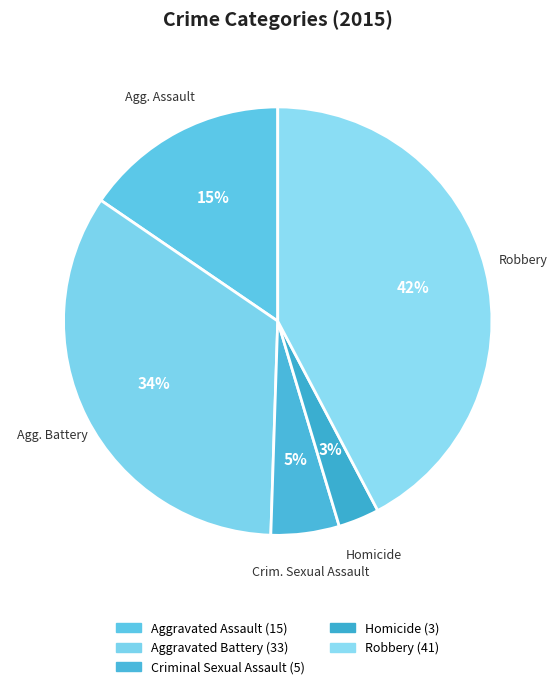

How many slices are in this pie chart?

5